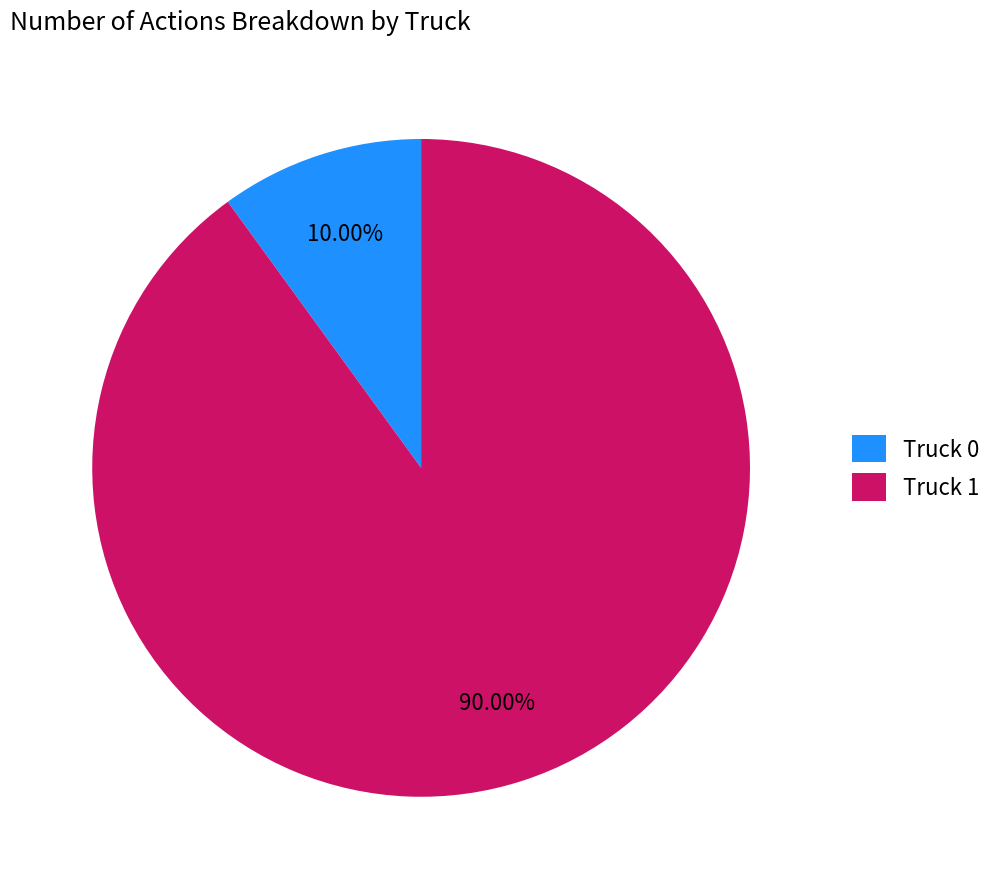

To the nearest percent, what is the difference between the Truck 1 and Truck 0 slice percentages?

80%